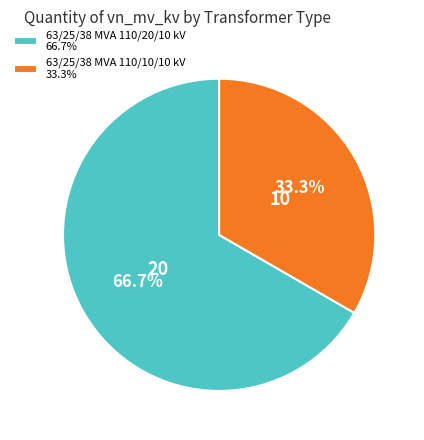

What is the majority slice?

63/25/38 MVA 110/20/10 kV